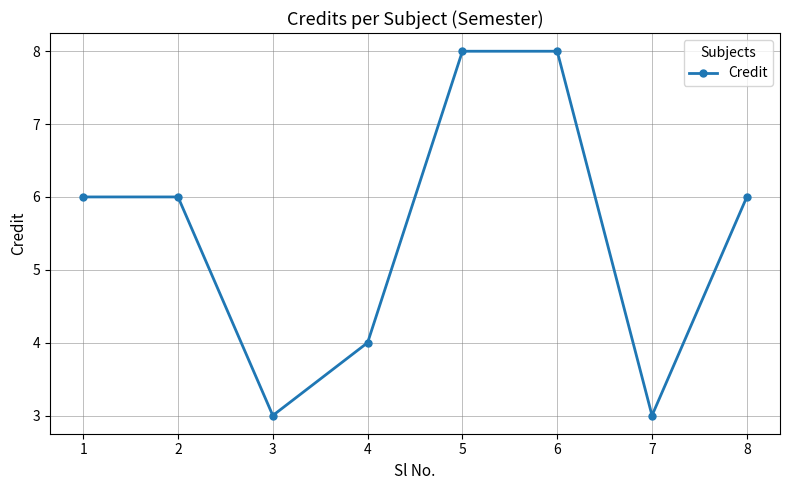

Approximately how many times larger is the value at 4 compared to 2?

0.7